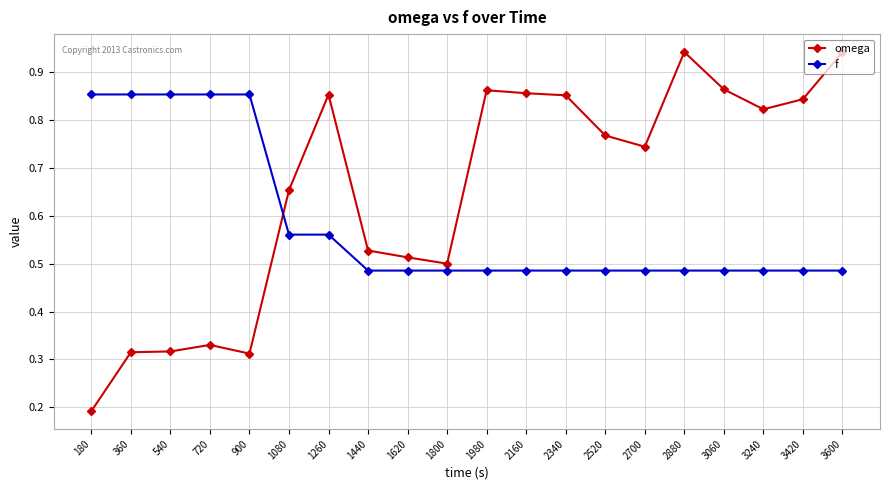

Is it true that omega equals 0.3 at 1800?

False